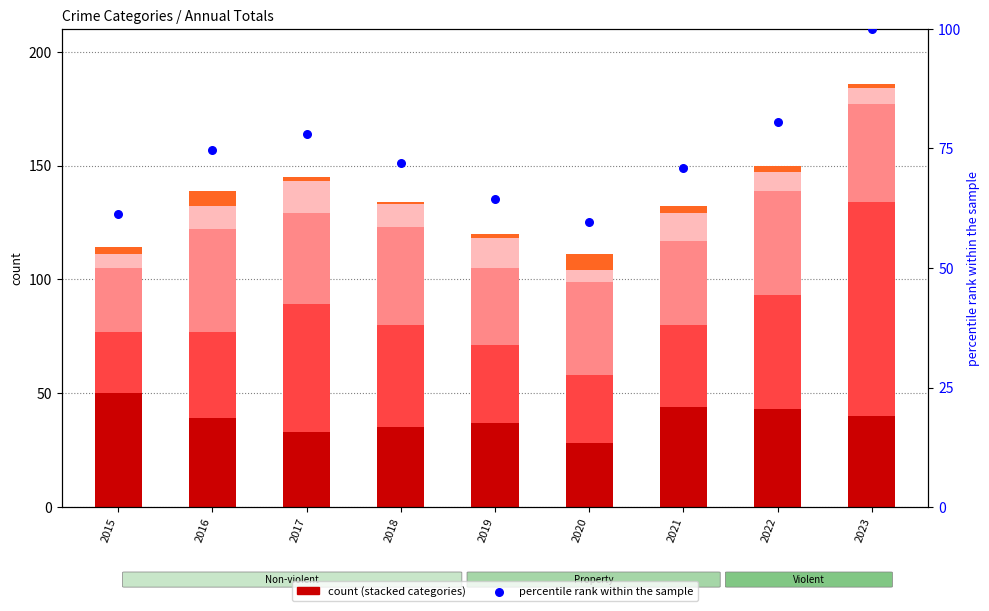

At how many categories does at least one series exceed 95?

1